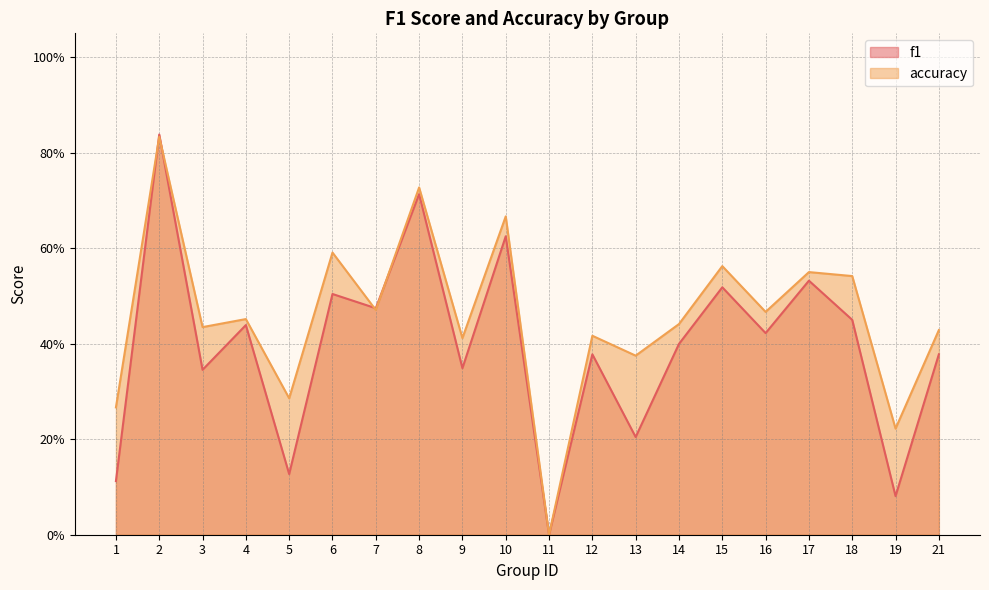

List the labels in order of f1 value, largest first.

2, 8, 10, 17, 15, 6, 7, 18, 4, 16, 14, 21, 12, 9, 3, 13, 5, 1, 19, 11